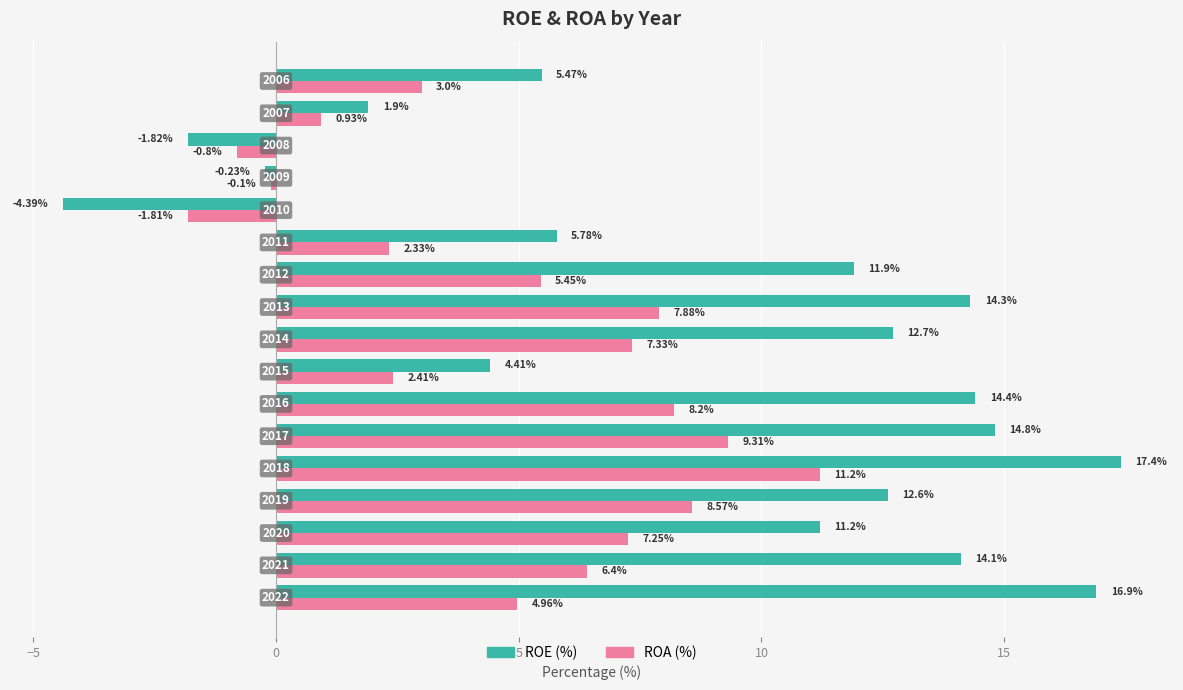

List the series in order of their peak value, lowest first.

ROA (%), ROE (%)